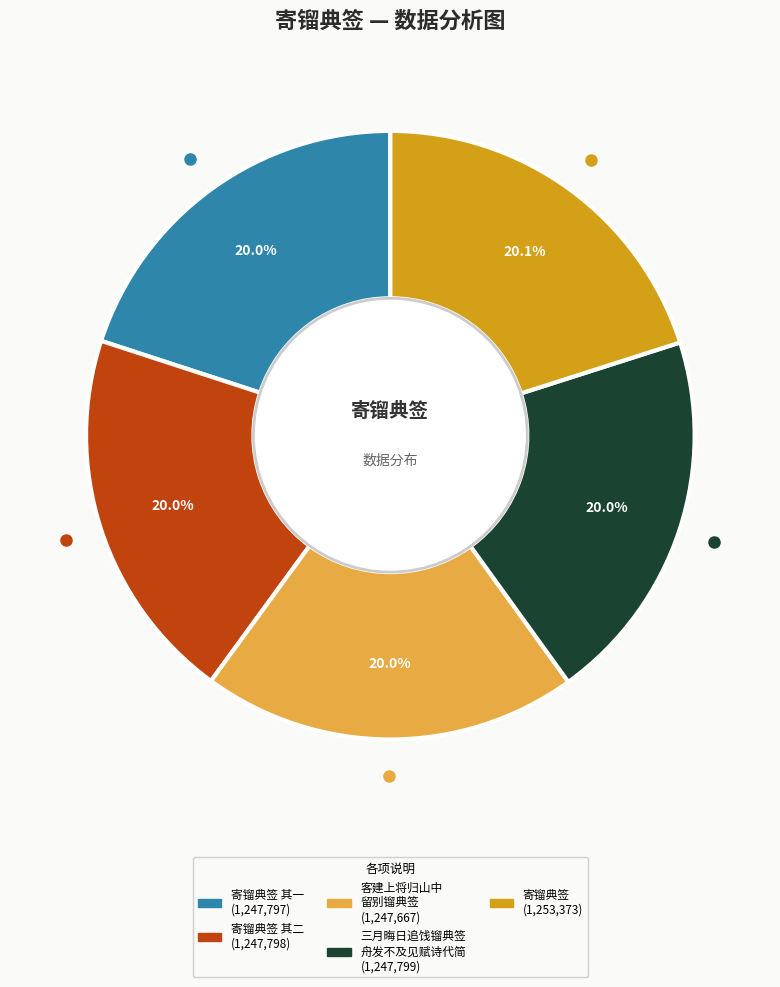

Does any single category account for the majority?

No